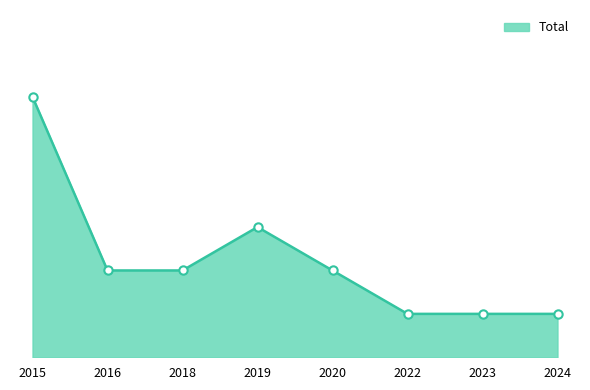

Is this an area chart (filled region under the line)?

Yes